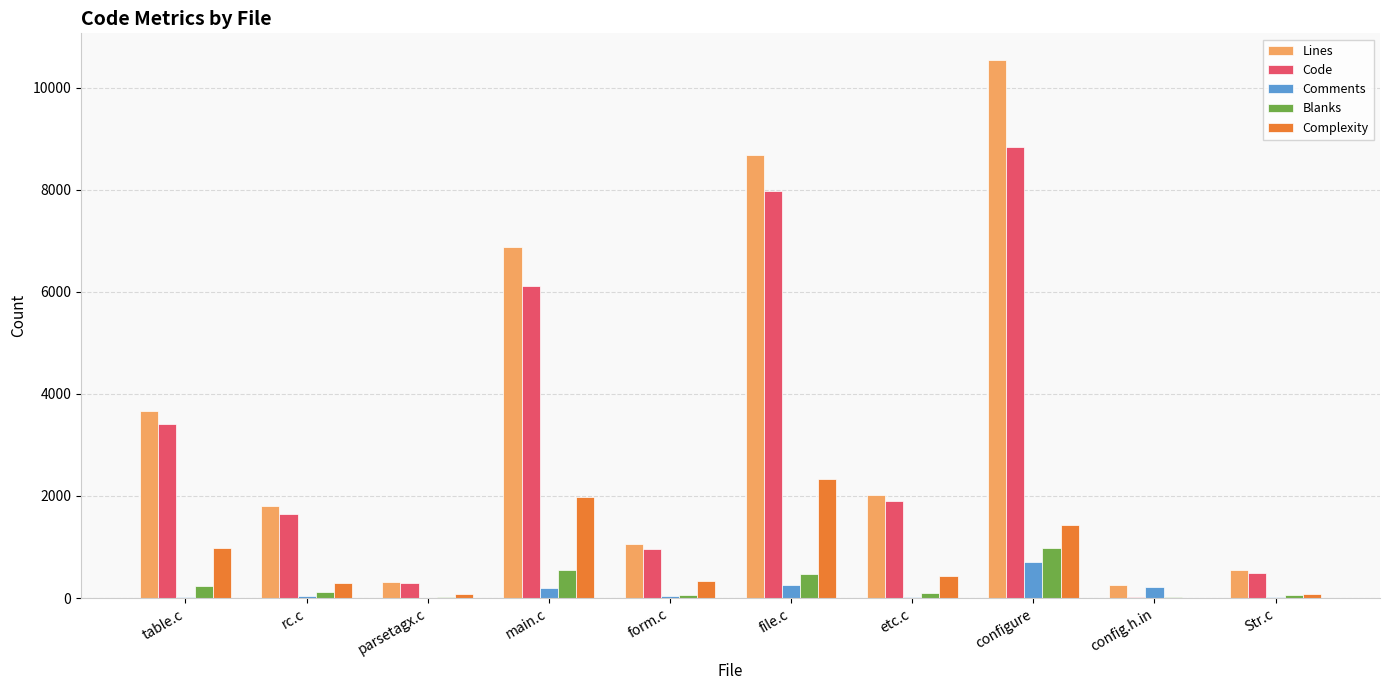

At which category is the sum across all series the highest?

configure